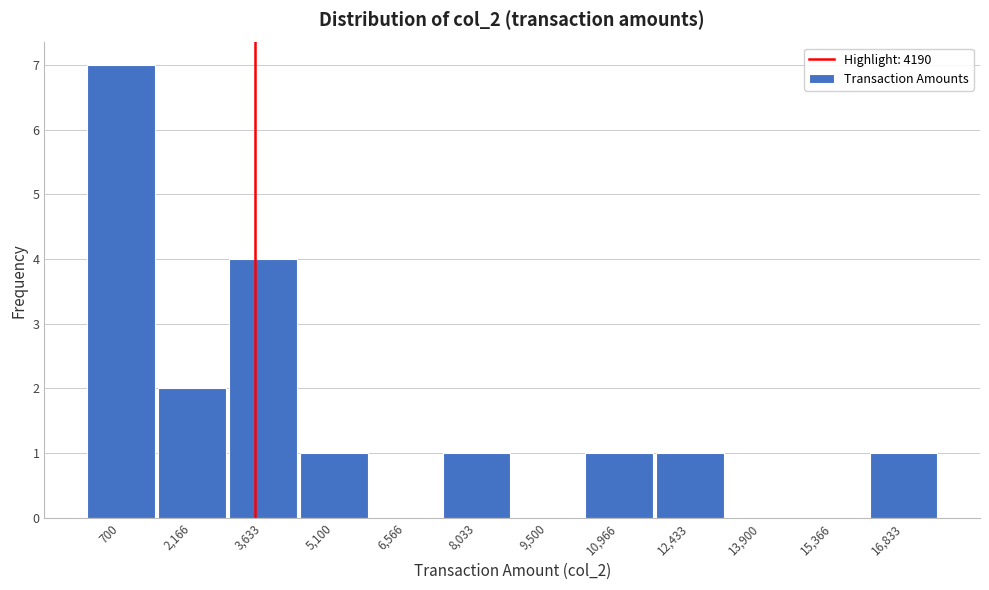

Reading left to right, extract all data points from this chart.

700=7	2,166=2	3,633=4	5,100=1	6,566=0	8,033=1	9,500=0	10,966=1	12,433=1	13,900=0	15,366=0	16,833=1